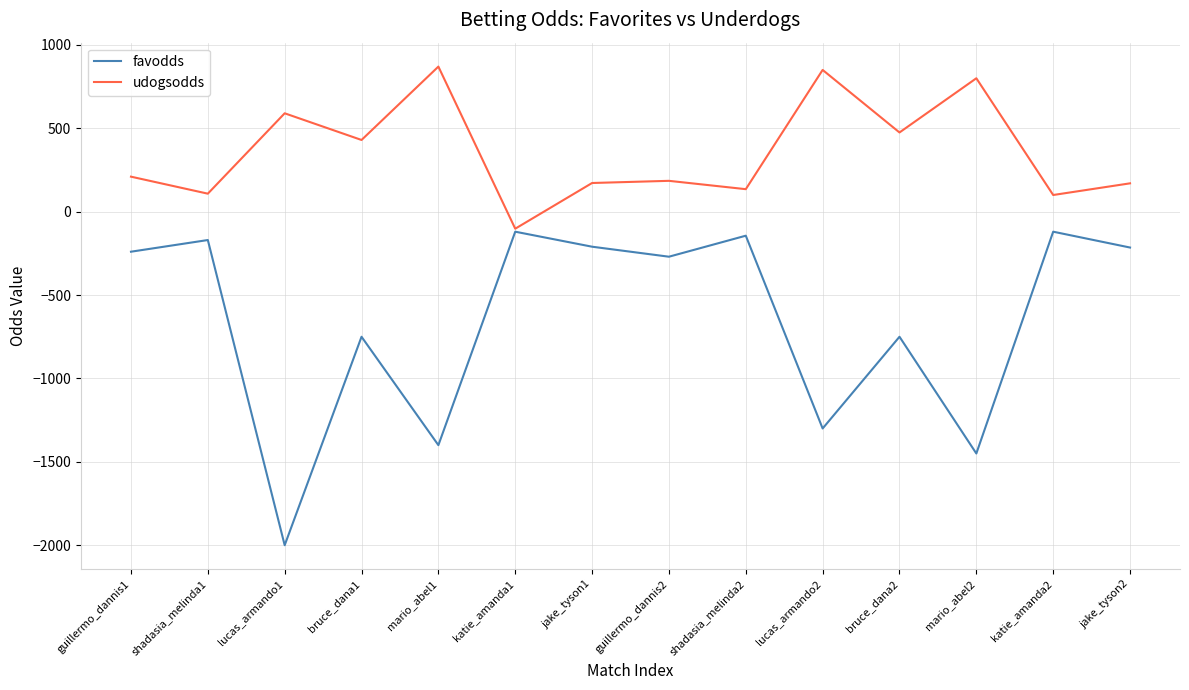

How many categories are shown in the chart?

14